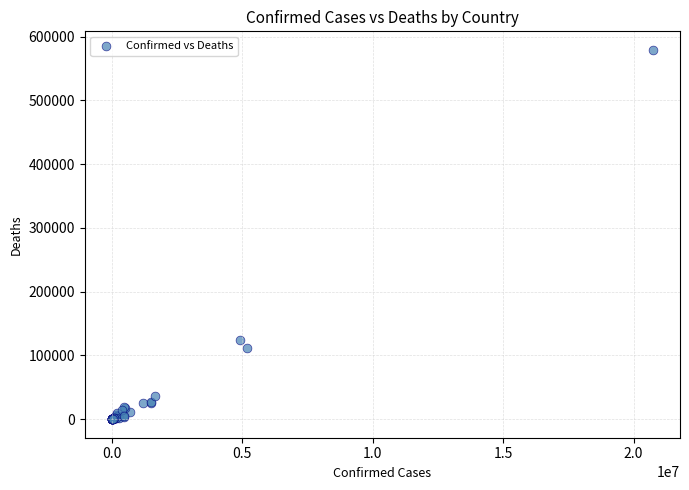

What Y value in the scatter plot is closest to 289655?

124811